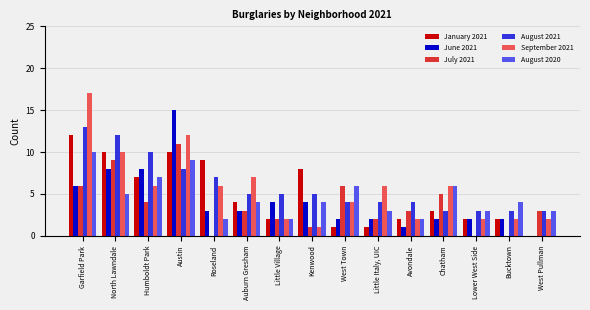

Reading right to left, list all the values displayed in this chart.

January 2021: 0	2	2	3	2	1	1	8	2	4	9	10	7	10	12
June 2021: 0	2	2	2	1	2	2	4	4	3	3	15	8	8	6
July 2021: 3	0	0	5	3	2	6	1	2	3	0	11	4	9	6
August 2021: 3	3	3	3	4	4	4	5	5	5	7	8	10	12	13
September 2021: 2	2	2	6	2	6	4	1	2	7	6	12	6	10	17
August 2020: 3	4	3	6	2	3	6	4	2	4	2	9	7	5	10